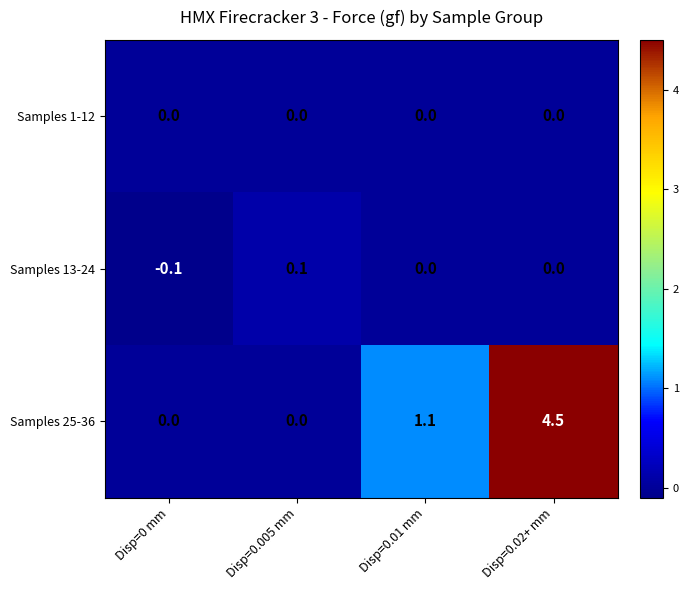

What is the difference between the highest and lowest values at Disp=0.02+ mm?

4.5